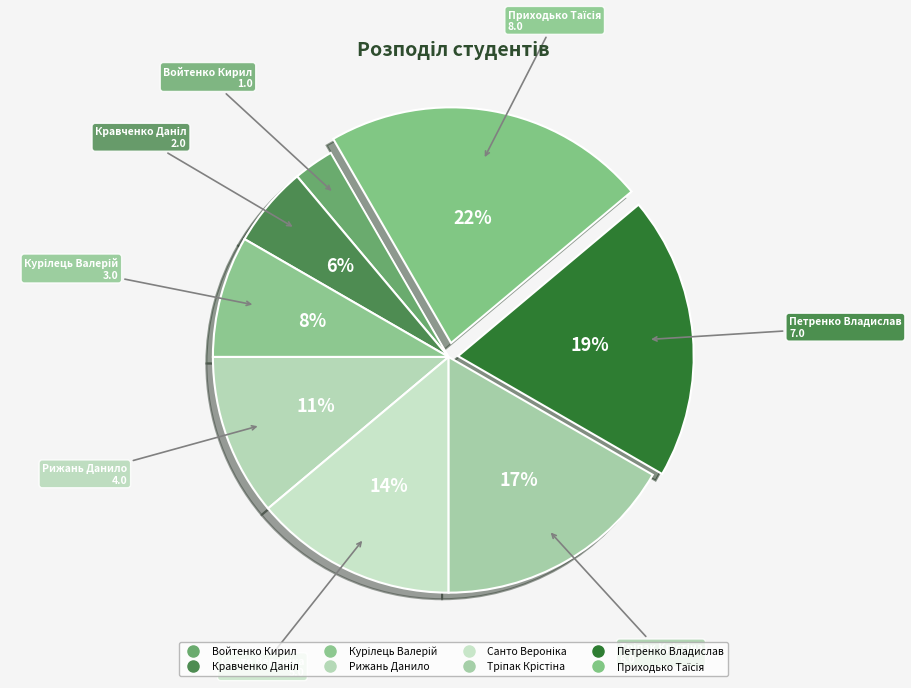

The Рижань Данило slice represents 11% of the pie. True or false?

True